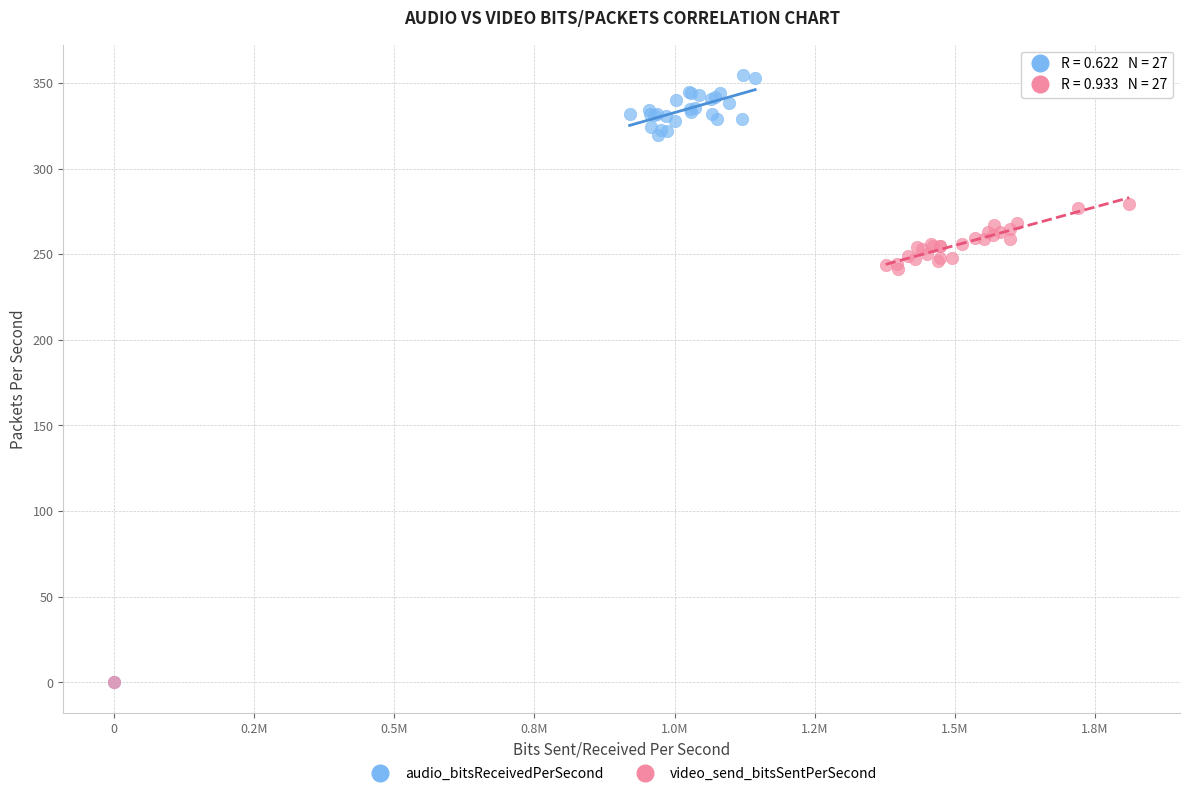

Which series contains the highest Y value?

audio_bitsReceivedPerSecond